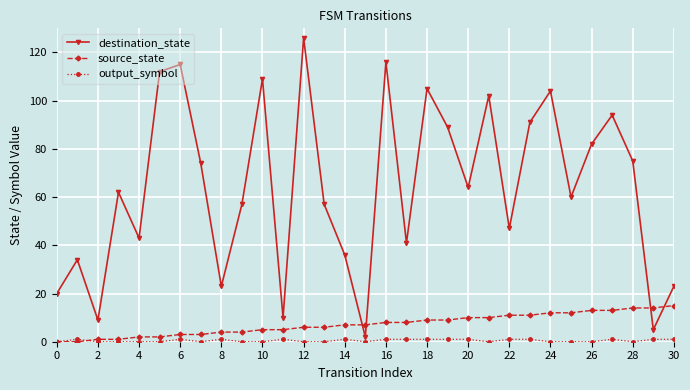

Which series has the widest spread of values?

destination_state